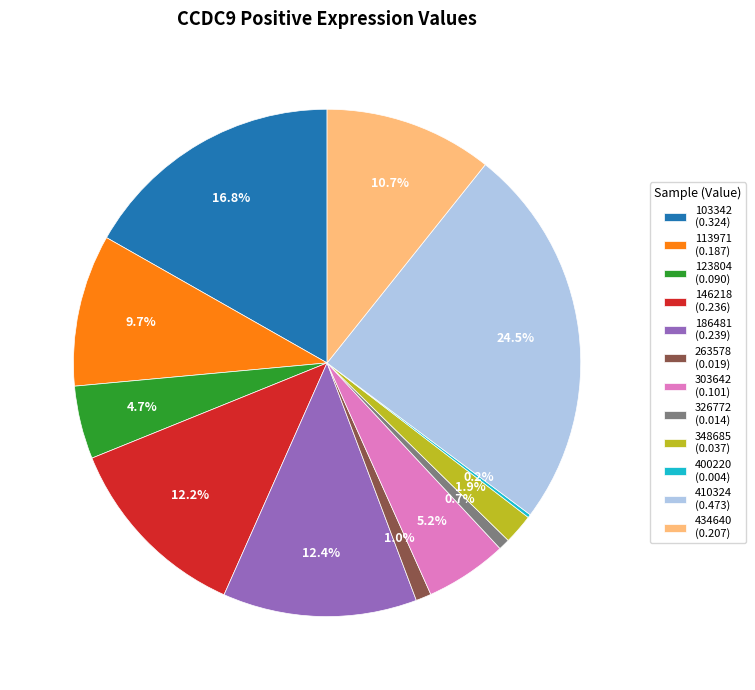

Approximately how many times larger is the value at 434640 (0.207) compared to 410324 (0.473)?

0.4